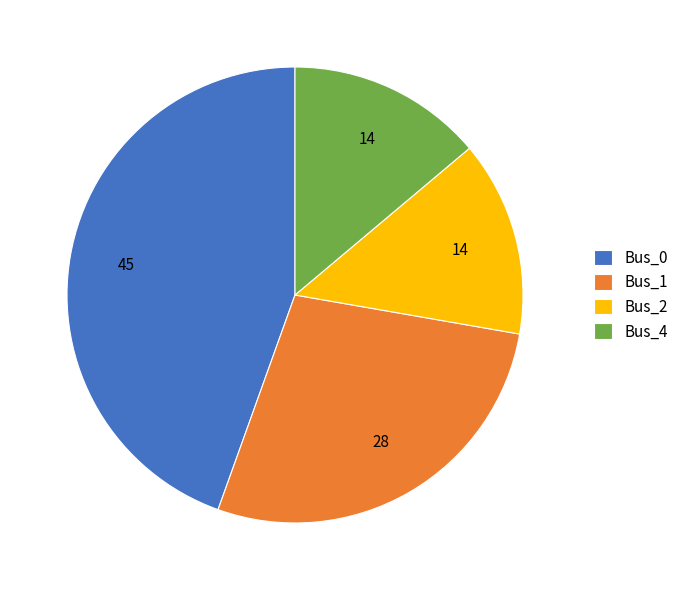

Is the sum of Bus_1 and Bus_0 greater than half?

Yes